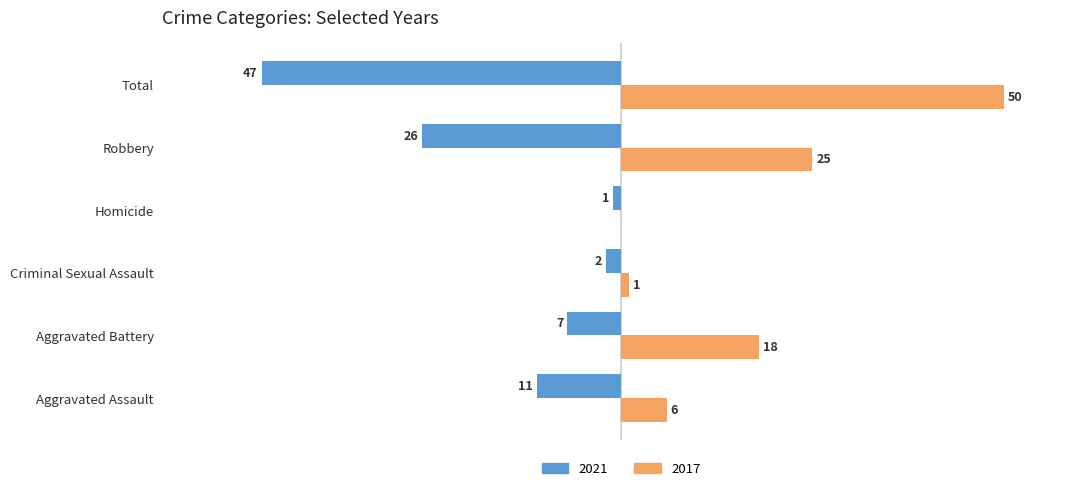

Which category has the highest value in the 2021 series?

Homicide